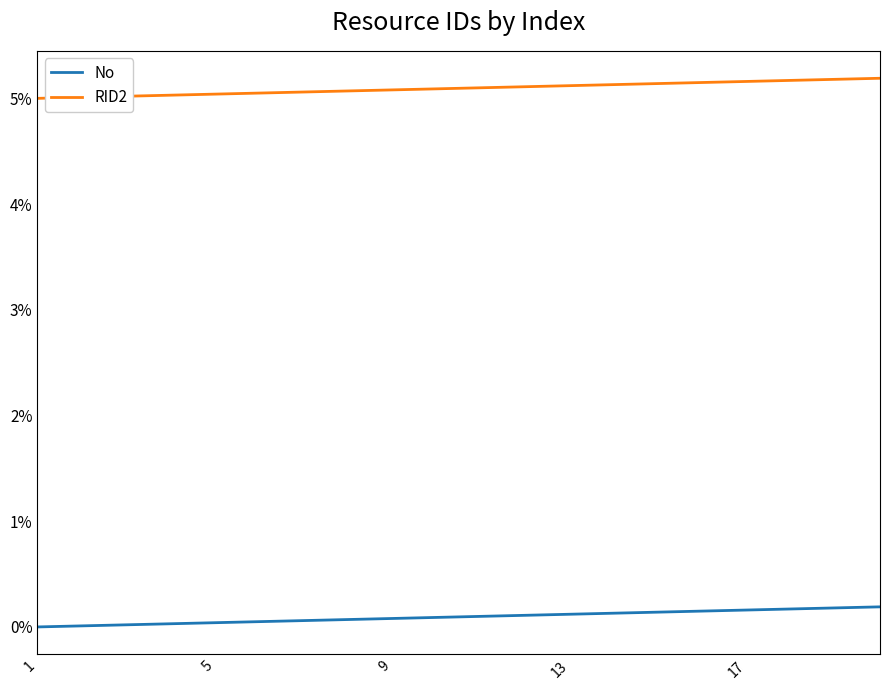

Does the chart have visible grid lines?

No